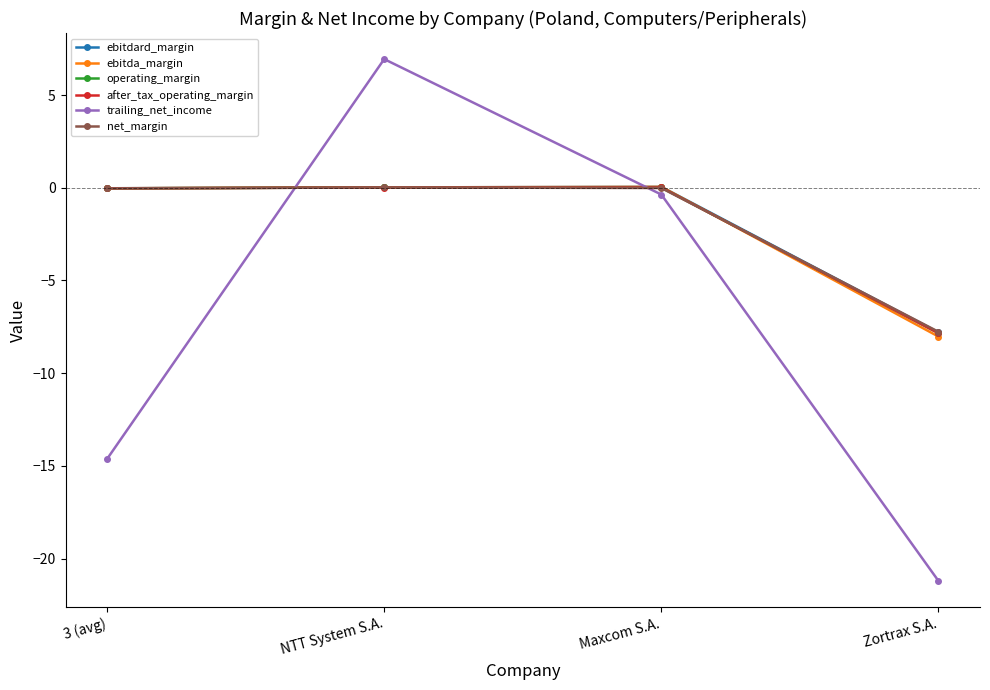

At which category is the sum across all series the highest?

NTT System S.A.